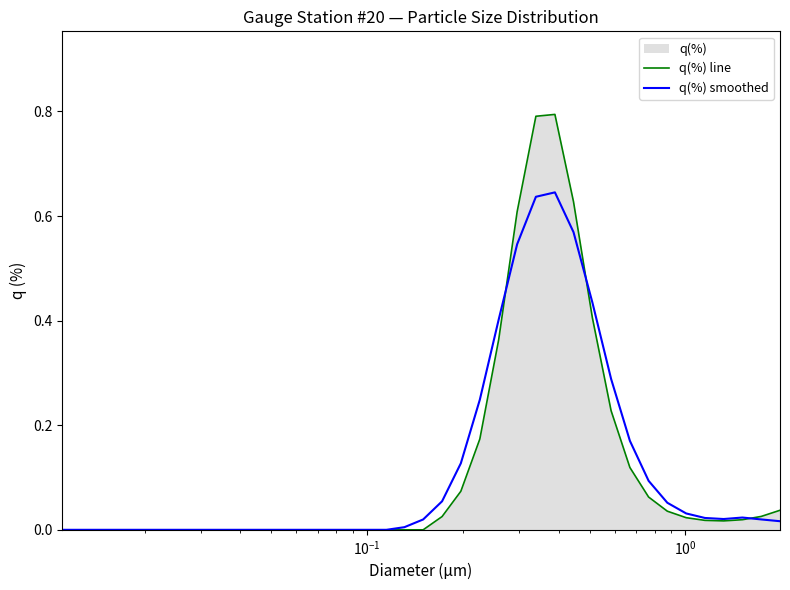

Reading left to right, what are all the values shown in this chart?

q(%) line: 0.0	0.0	0.0	0.0	0.0	0.0	0.0	0.0	0.0	0.0	0.0	0.0	0.0	0.0	0.0	0.0	0.0	0.0	0.0	0.0	0.0	0.1	0.2	0.4	0.6	0.8	0.8	0.6	0.4	0.2	0.1	0.1	0.0	0.0	0.0	0.0	0.0	0.0	0.0
q(%) smoothed: 0.0	0.0	0.0	0.0	0.0	0.0	0.0	0.0	0.0	0.0	0.0	0.0	0.0	0.0	0.0	0.0	0.0	0.0	0.0	0.0	0.1	0.1	0.2	0.4	0.5	0.6	0.6	0.6	0.4	0.3	0.2	0.1	0.1	0.0	0.0	0.0	0.0	0.0	0.0